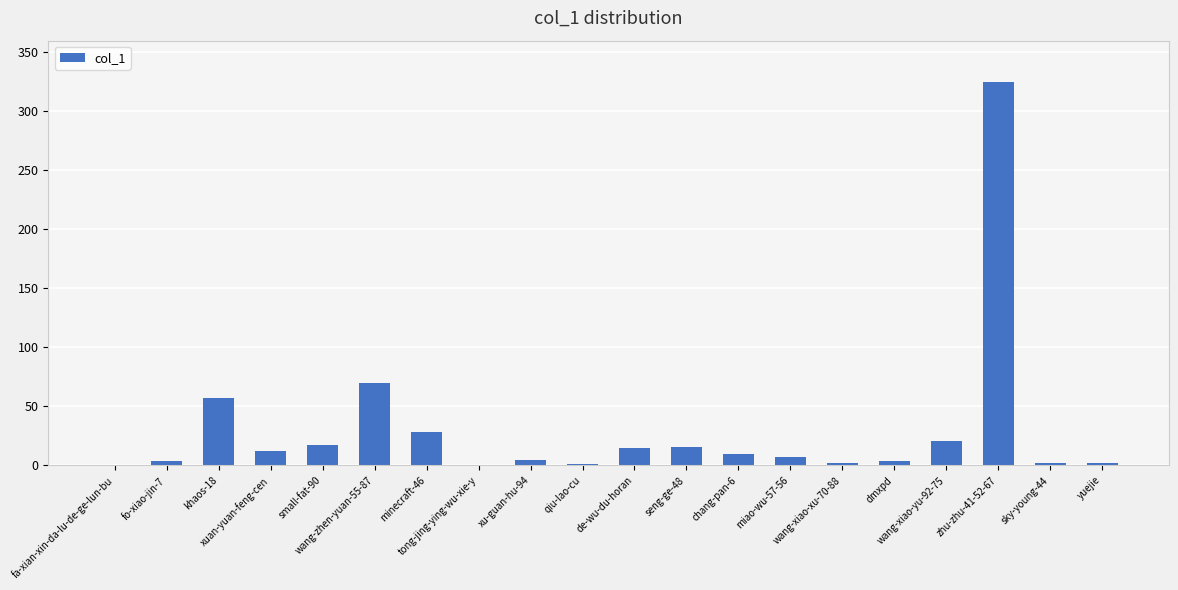

What is the sum of all values?

598